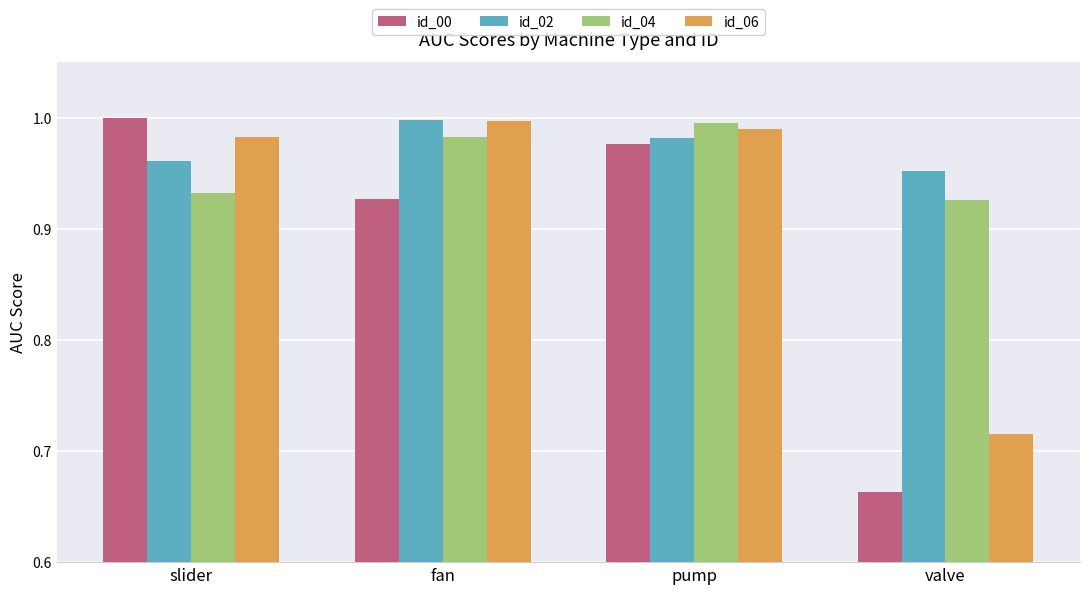

How many bars are there in each group?

4